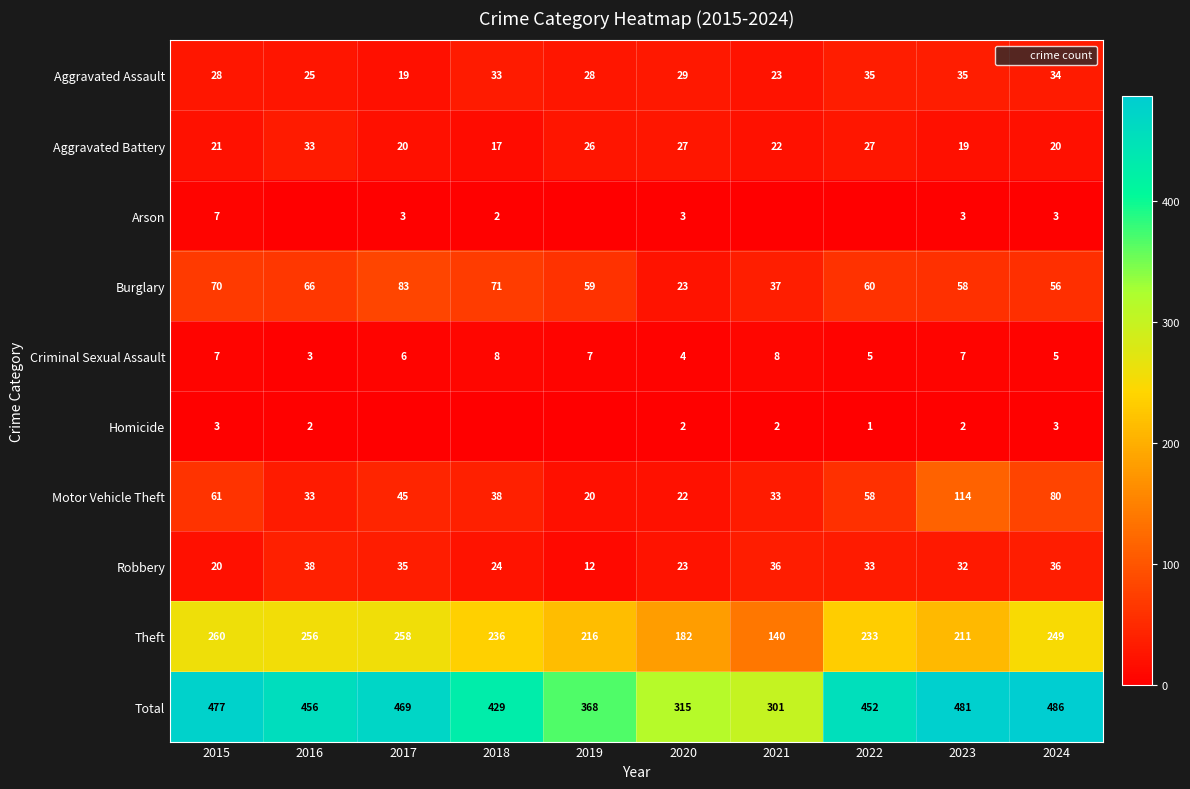

What is the difference between the maximum and minimum values in the Theft series?

120